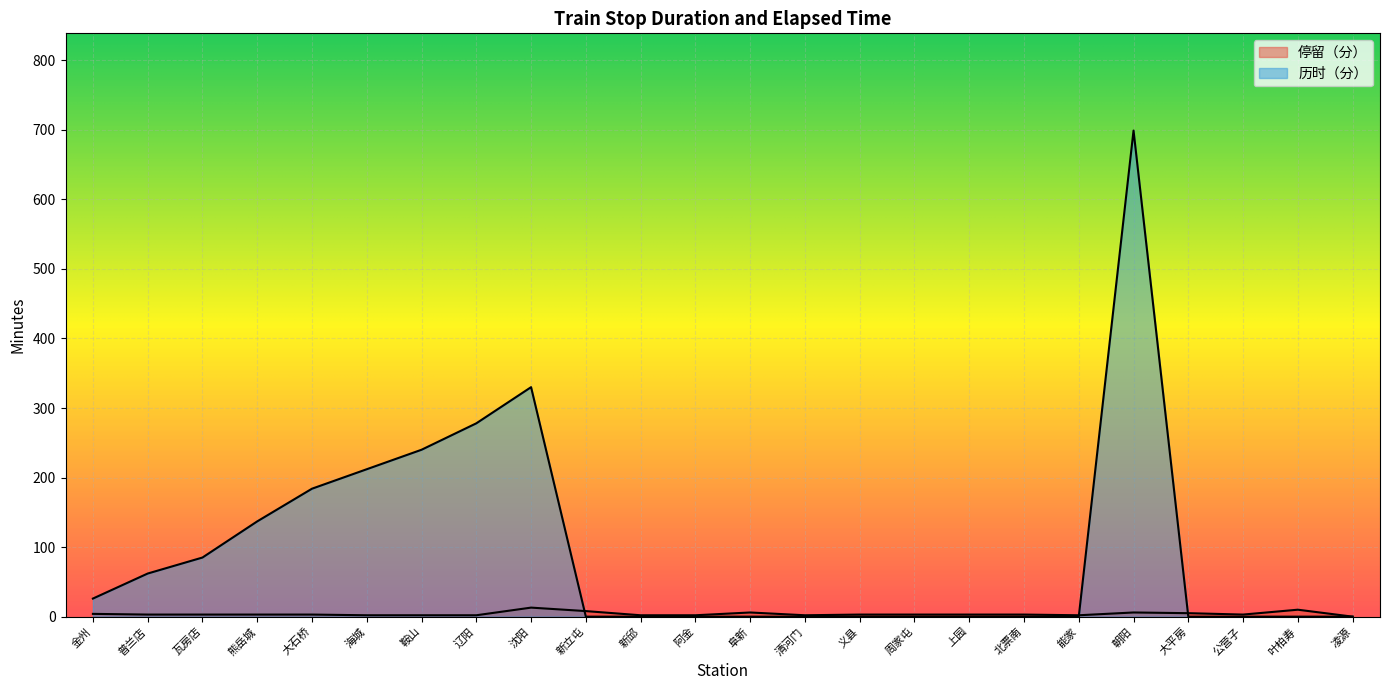

Rank the categories by 停留（分） value from highest to lowest.

沈阳, 叶柏寿, 新立屯, 阜新, 朝阳, 大平房, 金州, 普兰店, 瓦房店, 熊岳城, 大石桥, 义县, 周家屯, 上园, 北票南, 公营子, 海城, 鞍山, 辽阳, 新邱, 阿金, 清河门, 能家, 凌源